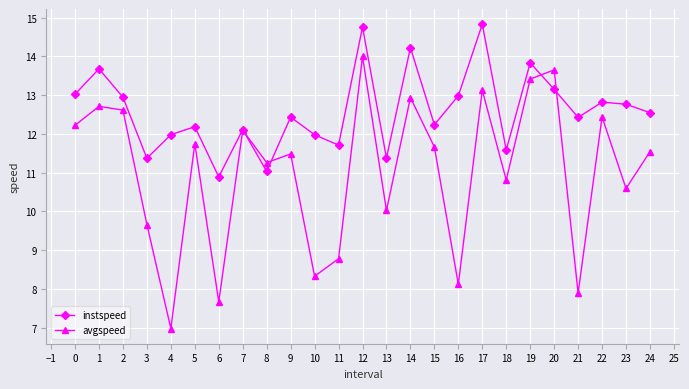

The avgspeed series shows 4.5 at 18. True or false?

False